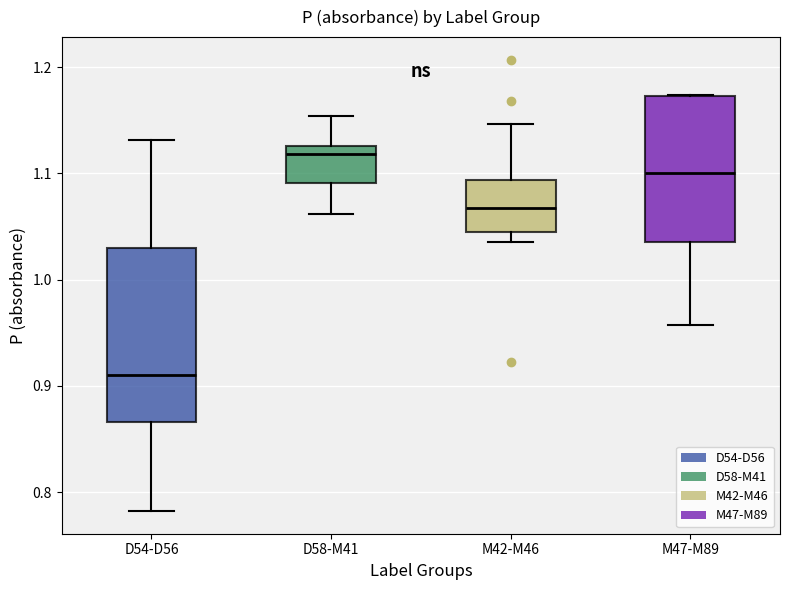

Reading left to right, read every box against the y-axis: the position of its median line, the range the box covers, and the ends of its whiskers. The values are not printed on the chart, so give them approximately, as read against the axis.

D54-D56: median 0.91, box 0.87 to 1.03, whiskers 0.78 to 1.13
D58-M41: median 1.12, box 1.09 to 1.13, whiskers 1.06 to 1.15
M42-M46: median 1.07, box 1.05 to 1.09, whiskers 1.04 to 1.15
M47-M89: median 1.10, box 1.04 to 1.17, whiskers 0.96 to 1.17